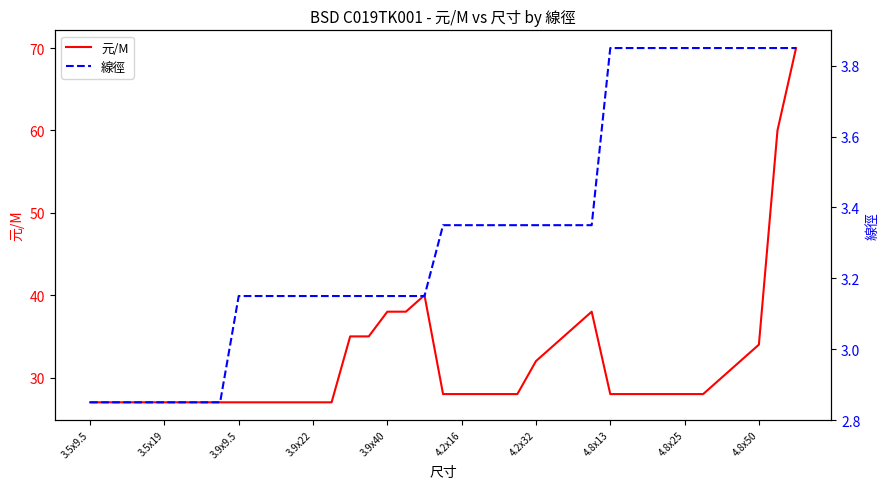

True or false: 元/M has a value of 44 at 4.2x32.

False